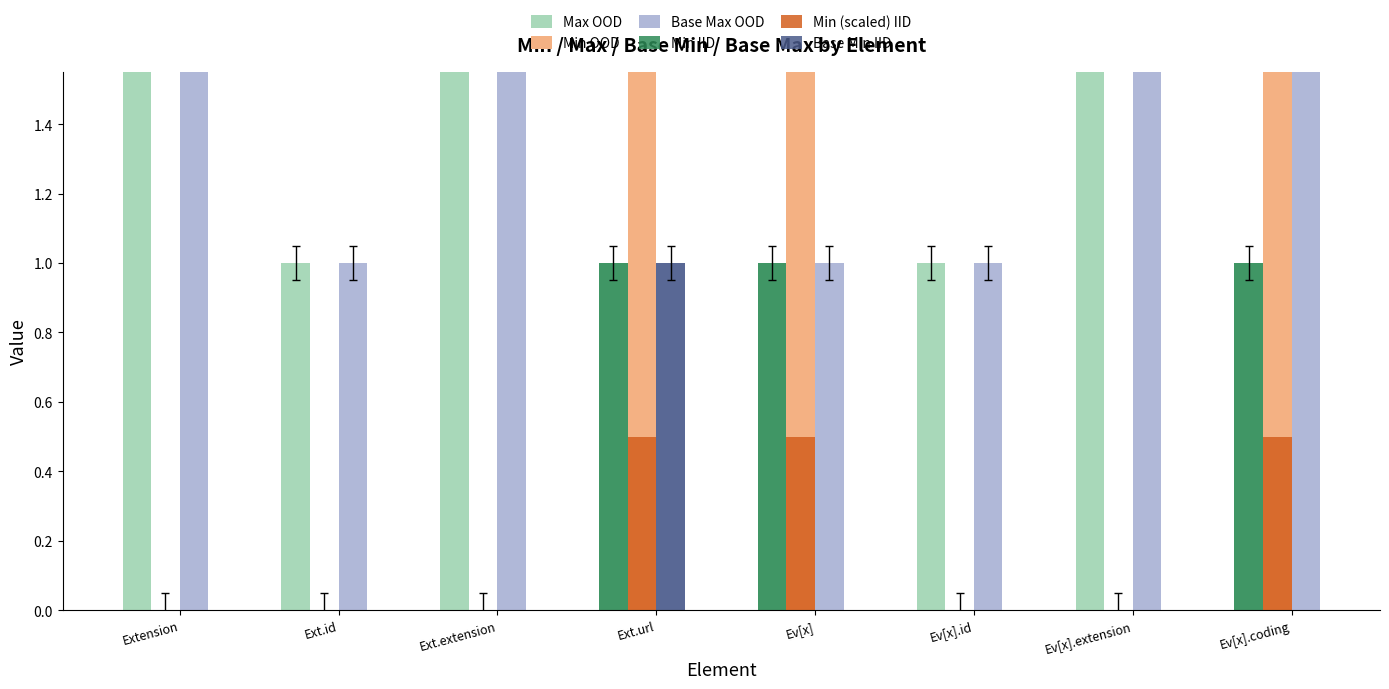

What is the label of the 7th bar from the left?

Ev[x].extension